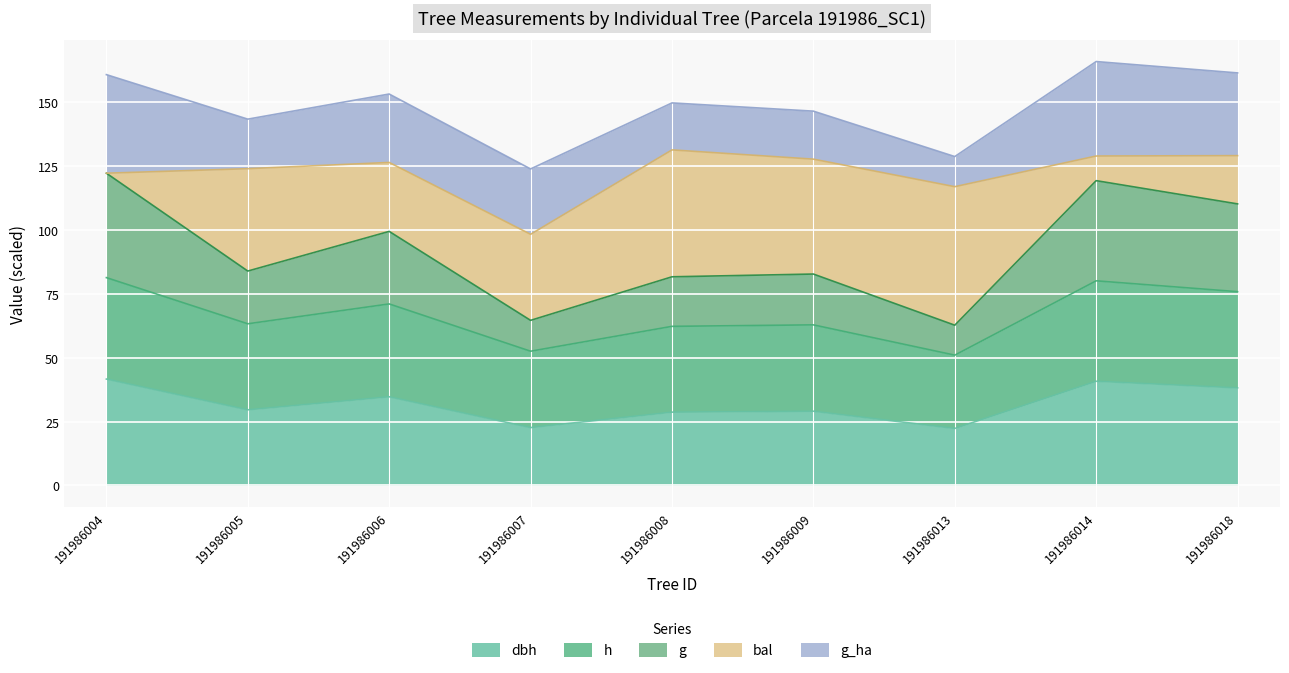

True or false: dbh has more than 1 points higher than both neighbors.

True